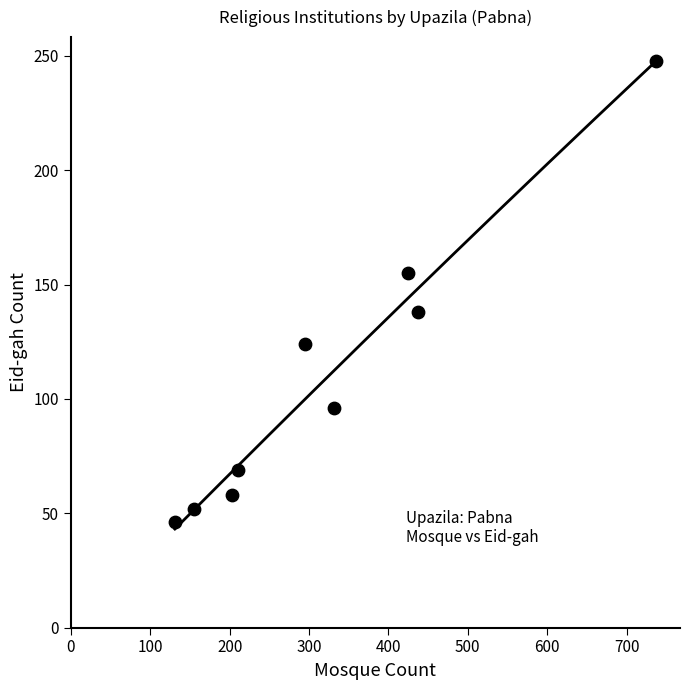

What is the range of Y values (max minus min)?

202